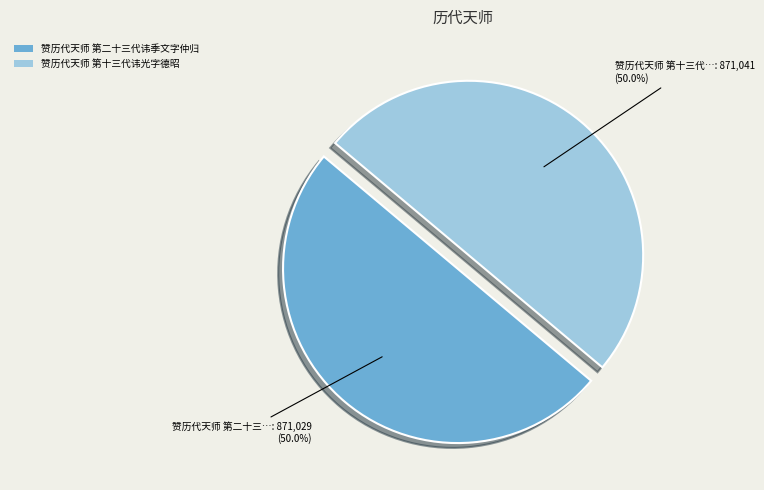

True or false: 赞历代天师 第十三代讳光字德昭 accounts for 44% of the total.

False